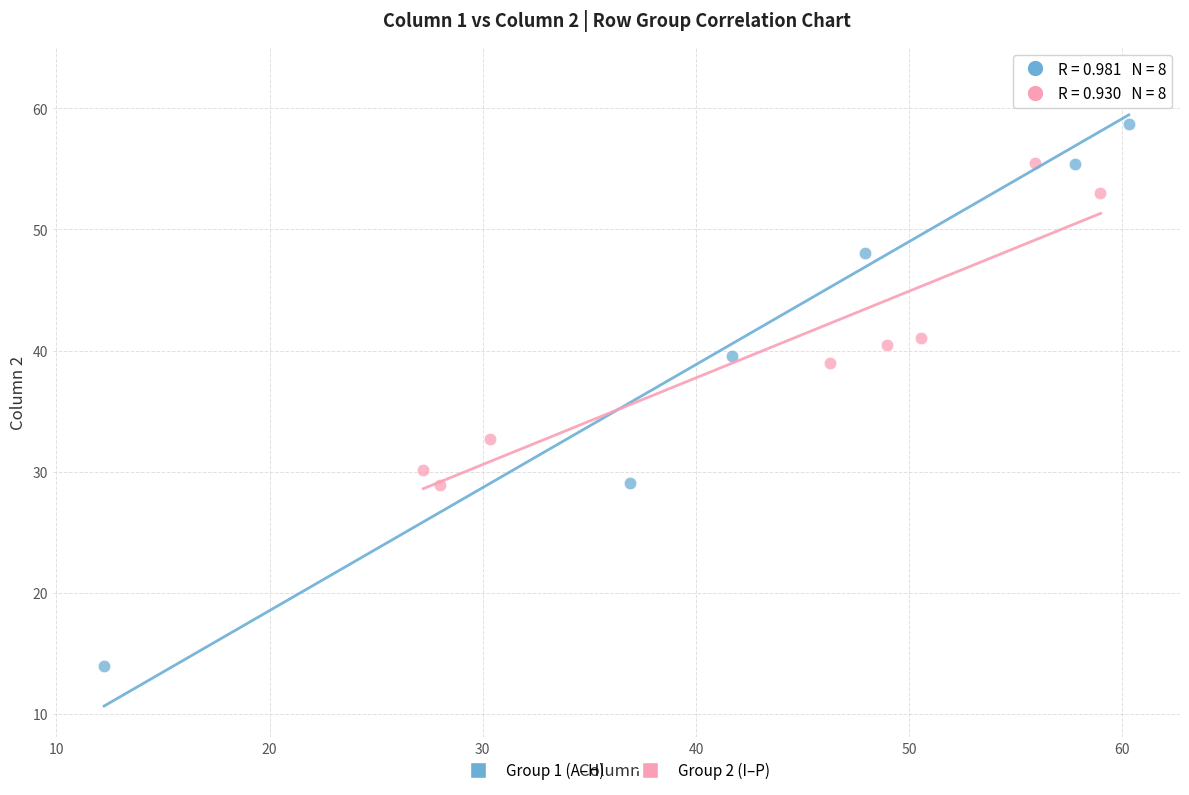

Which series has the widest spread of Y values?

Group 1 (A–H)